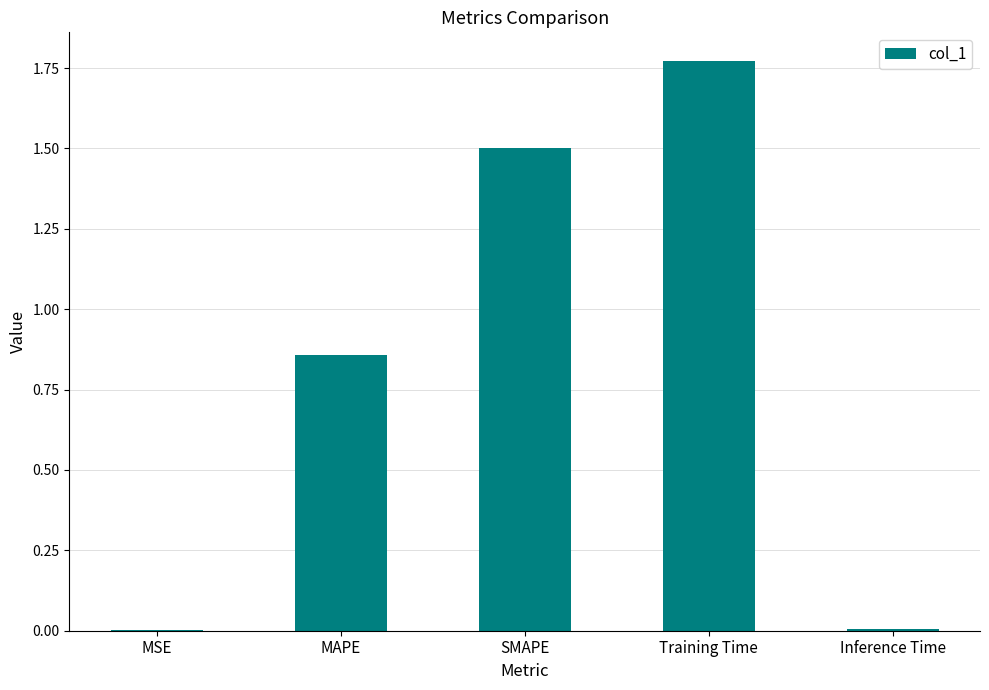

Does the chart contain stacked bars?

No